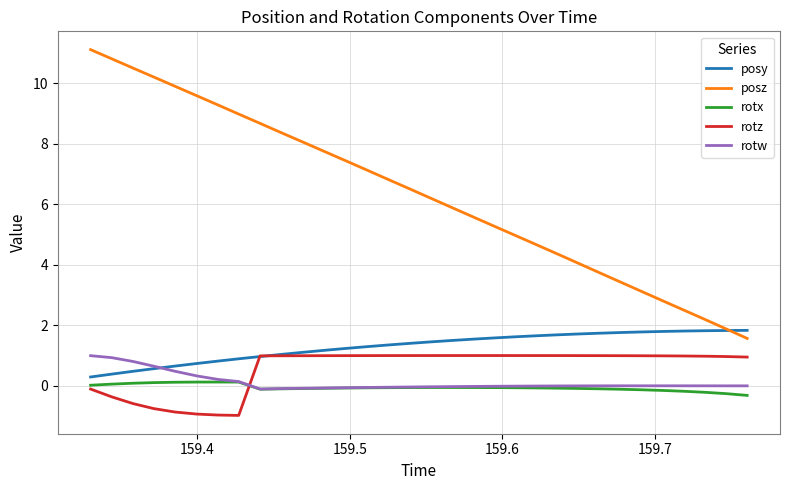

What is the minimum value for rotz?

-1.0